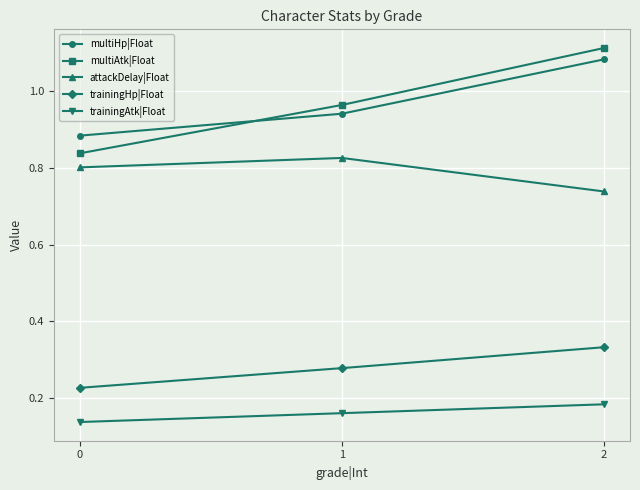

Is it true that trainingAtk|Float equals 0.2 at 0?

False